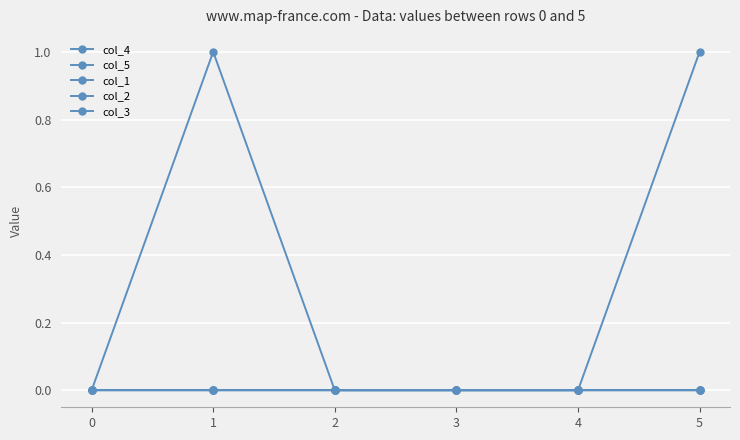

Reading left to right, transcribe all the data shown in this chart.

col_4: 0=0	1=1	2=0	3=0	4=0	5=0
col_5: 0=0	1=0	2=0	3=0	4=0	5=1
col_1: 0=0	1=0	2=0	3=0	4=0	5=0
col_2: 0=0	1=0	2=0	3=0	4=0	5=0
col_3: 0=0	1=0	2=0	3=0	4=0	5=0